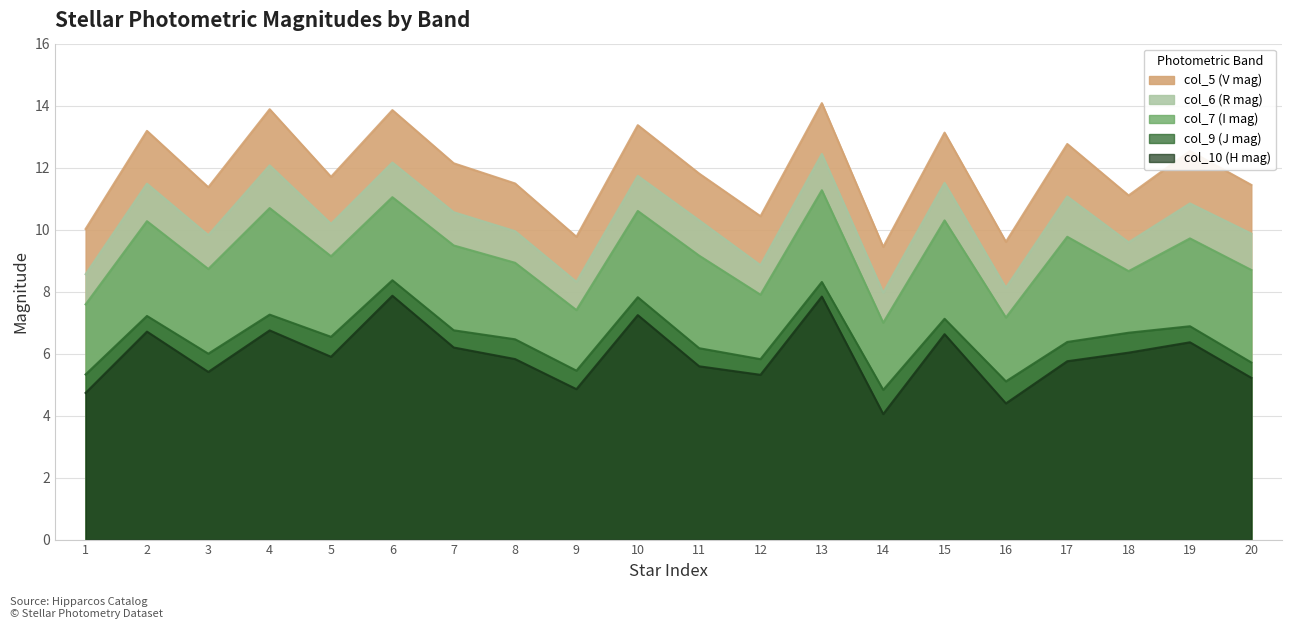

Rank the categories by col_6 (R mag) value from highest to lowest.

13, 6, 4, 10, 15, 2, 17, 19, 7, 11, 5, 8, 20, 3, 18, 12, 1, 9, 16, 14